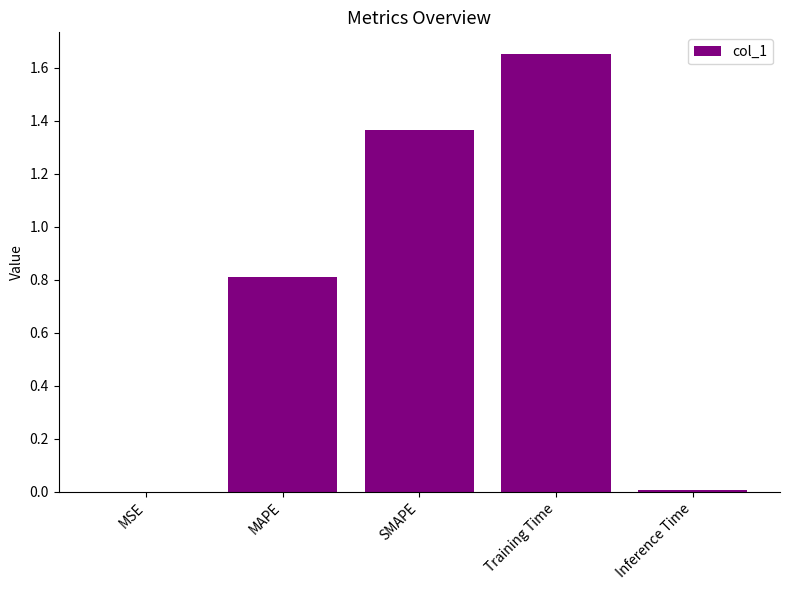

At which category does the chart reach its peak across all series?

Training Time